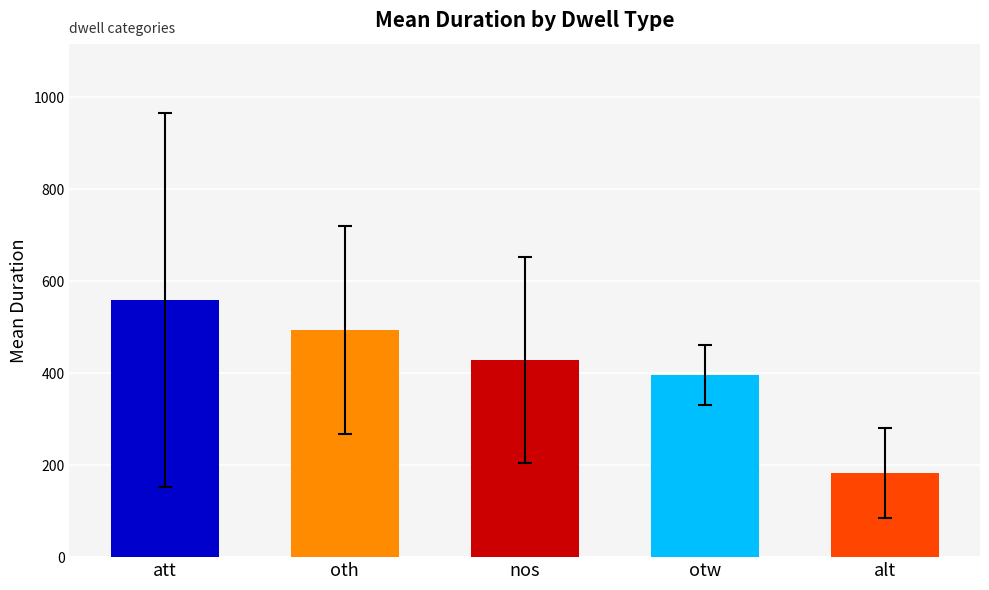

What position from the right is nos?

3